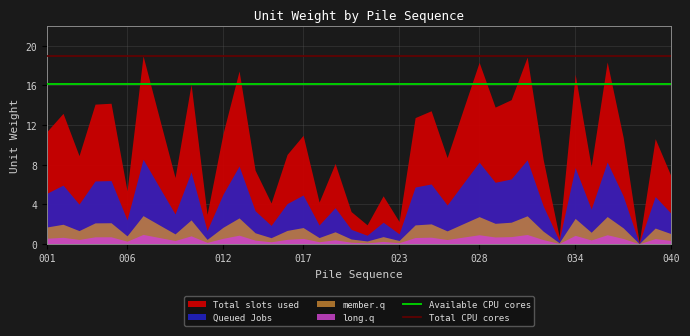

What is the greatest value displayed?

19.0